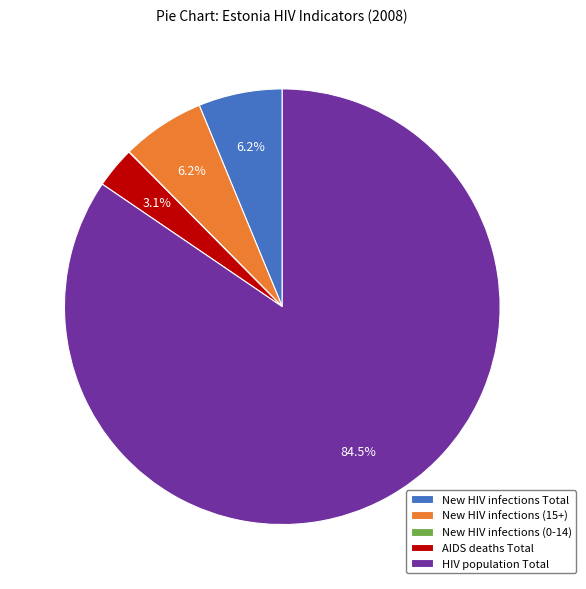

Which slice is the largest?

HIV population Total